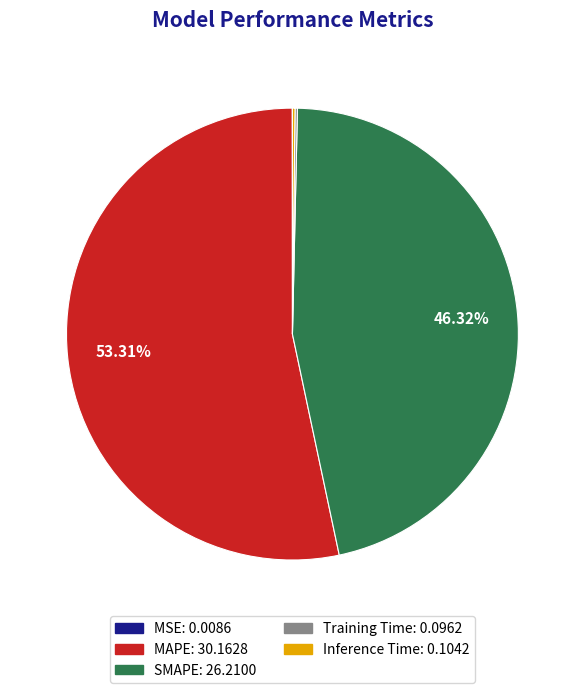

Does MAPE: 30.1628 account for over 50% of the chart?

Yes